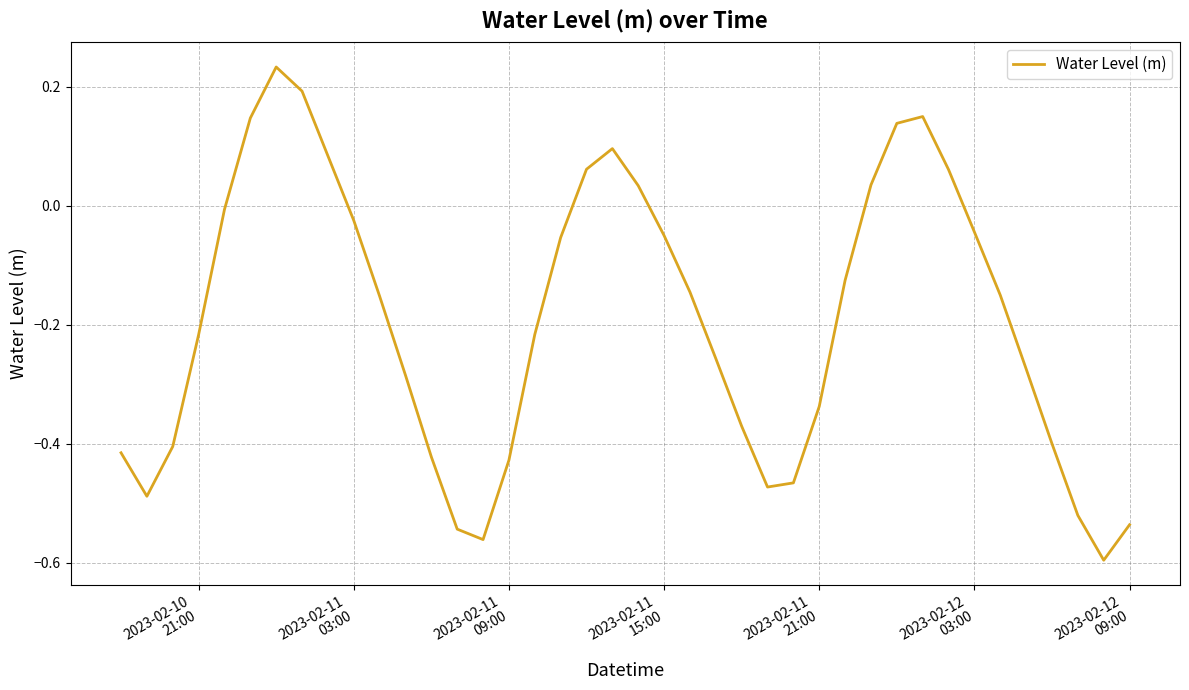

What is the difference between the maximum and minimum values?

0.8